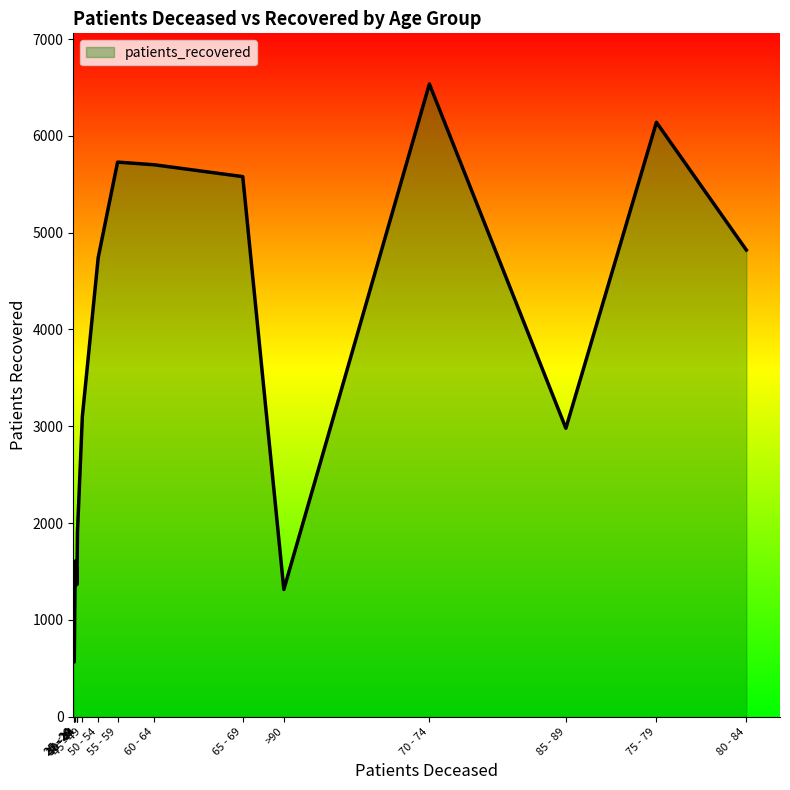

What is the difference between the maximum and minimum values?

5970